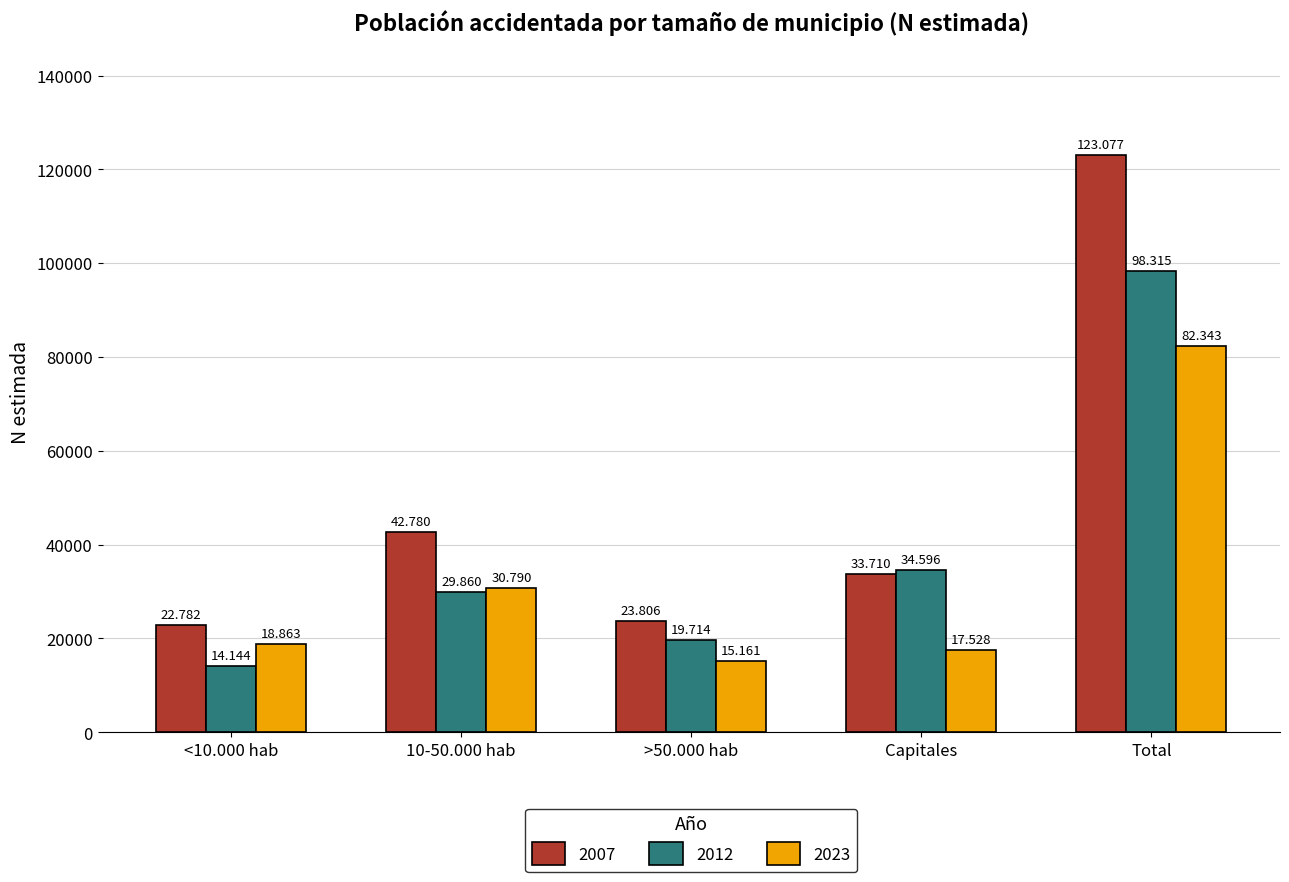

True or false: 2012 has a value of 29860 at 10-50.000 hab.

True